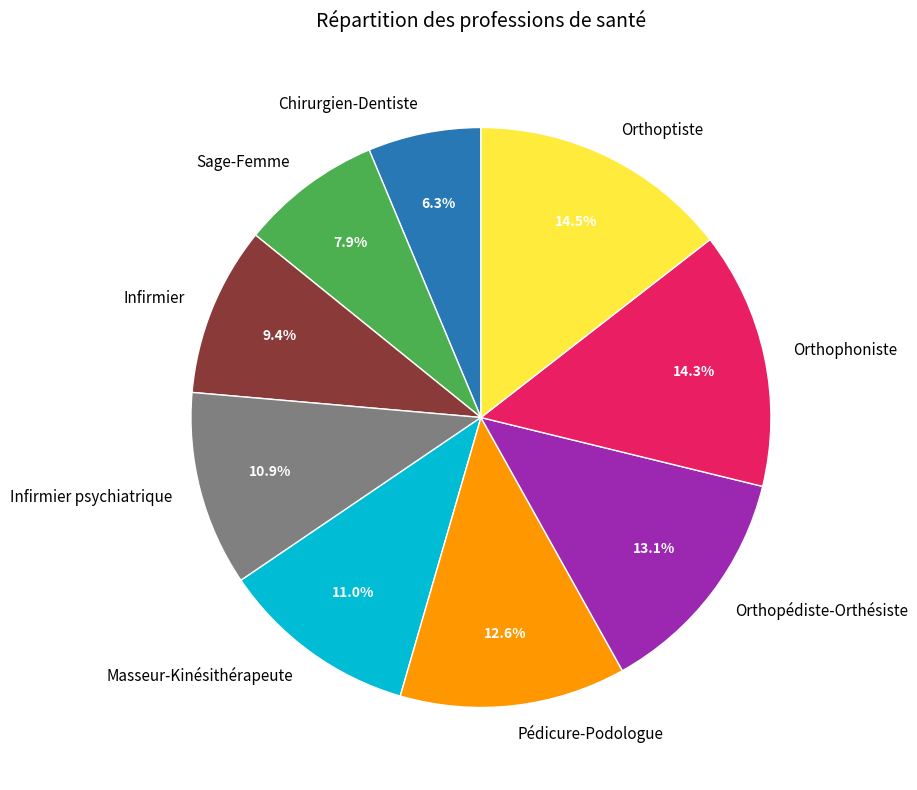

Combined, do Orthophoniste and Masseur-Kinésithérapeute account for over 50%?

No